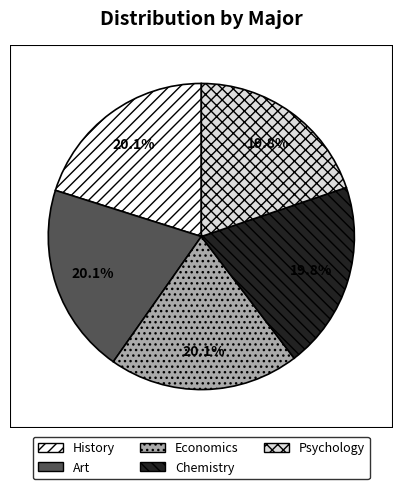

To the nearest percent, what percentage of the pie is Economics?

20%